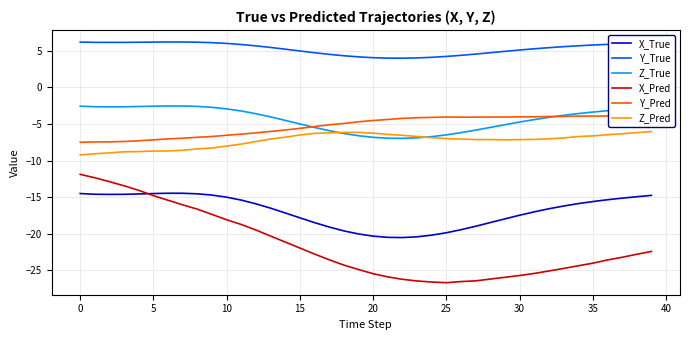

True or false: Z_True and Y_True cross at least once.

False